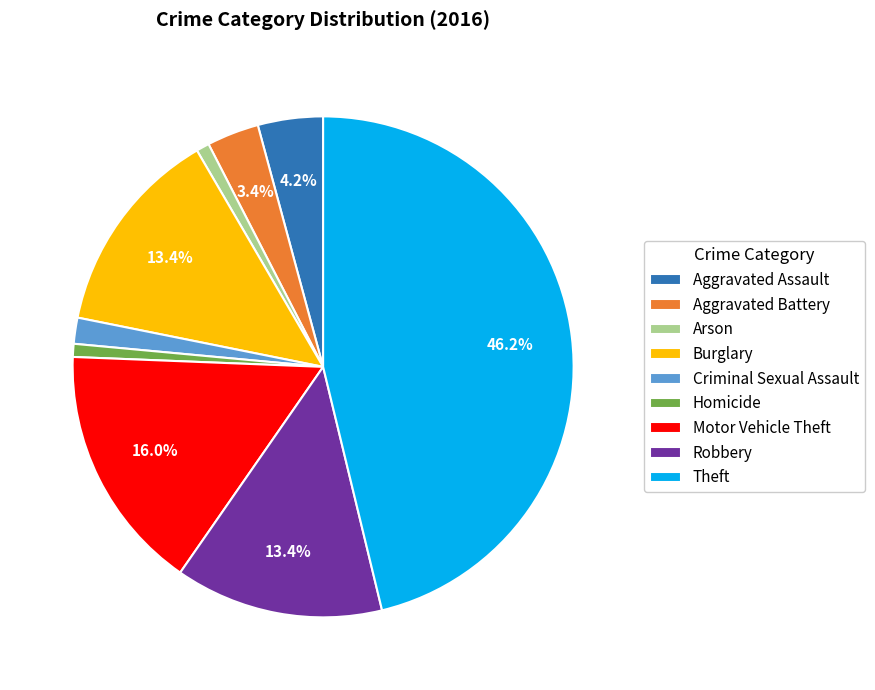

What percentage is the Burglary slice, to the nearest percent?

13%